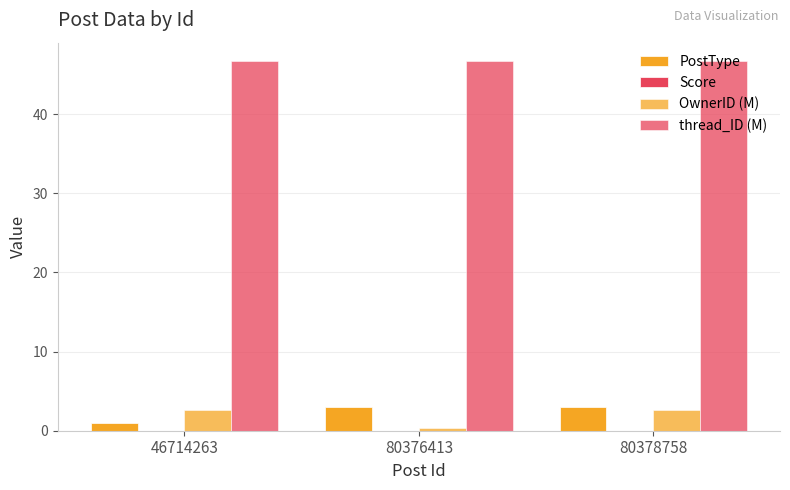

What is the difference between the highest and lowest values at 80378758?

46.7